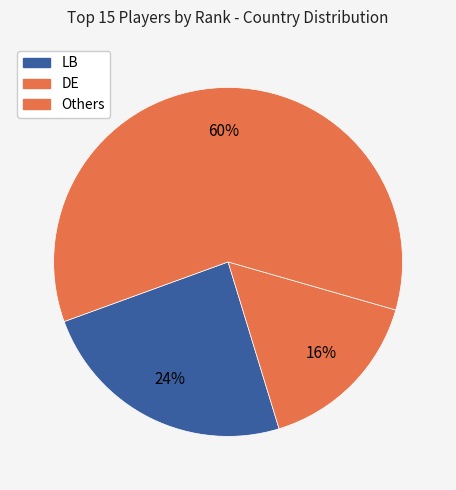

How many slices are in this pie chart?

3